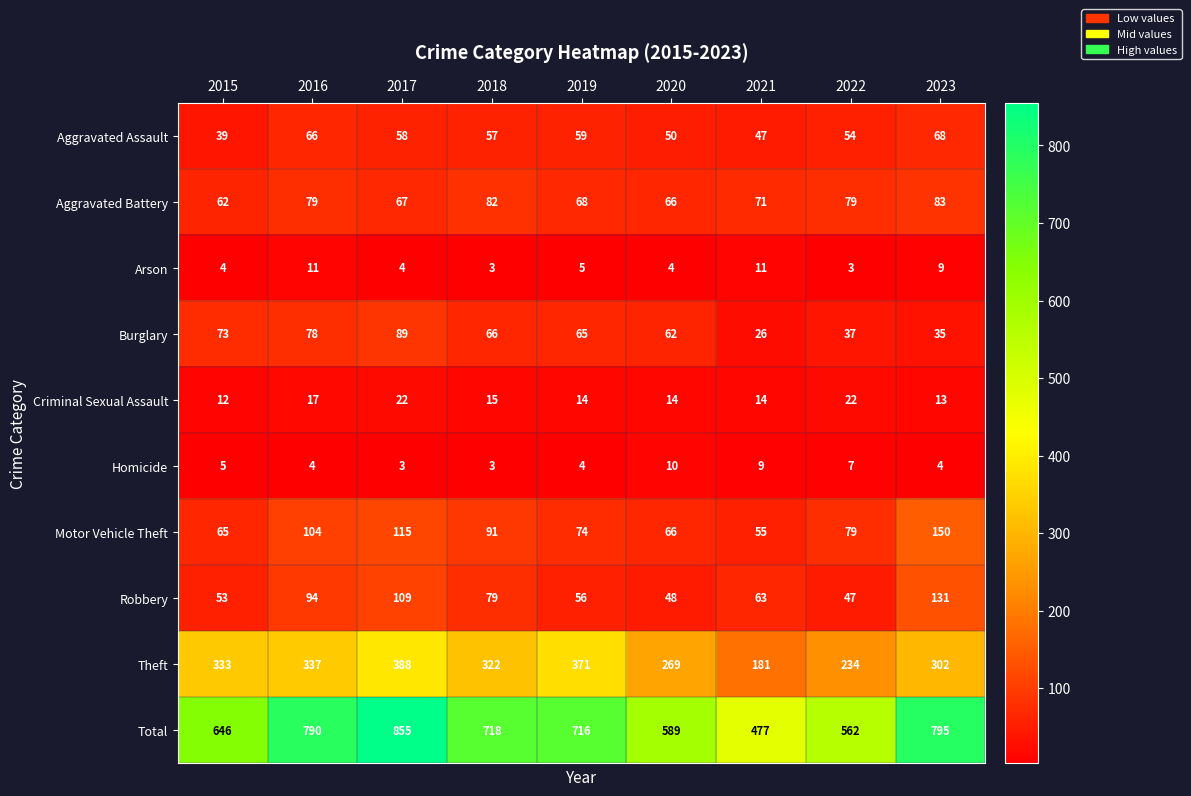

At which category is the sum across all series the highest?

2017